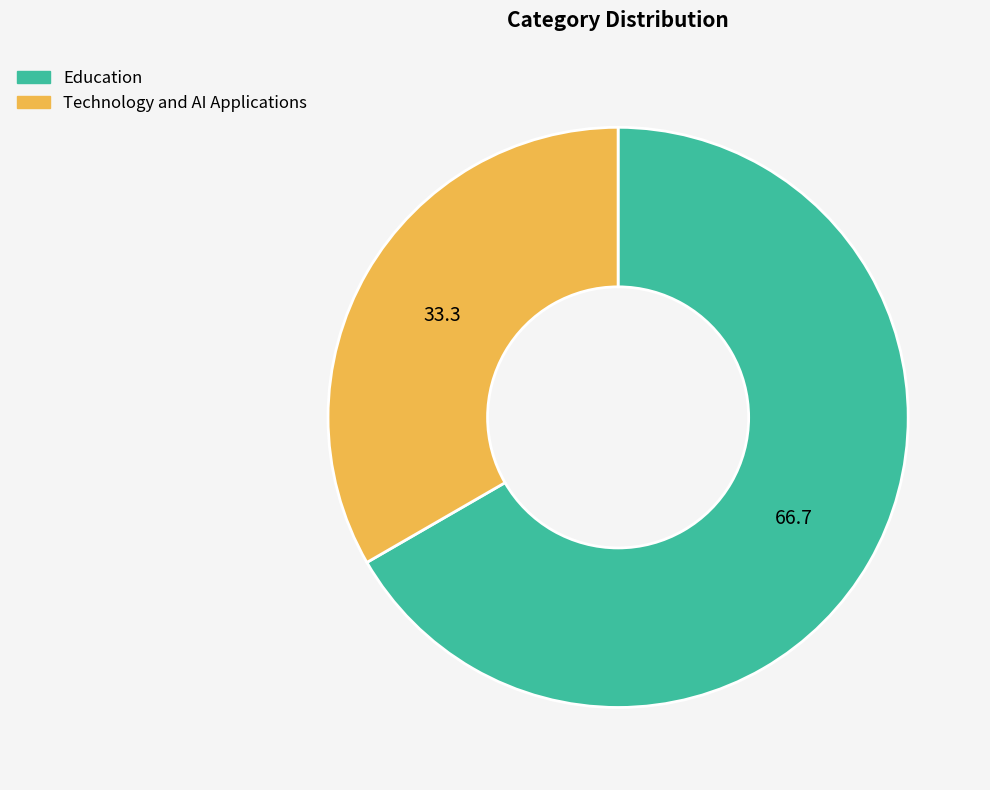

What is the ratio of the value at Education to the value at Technology and AI Applications?

2.0